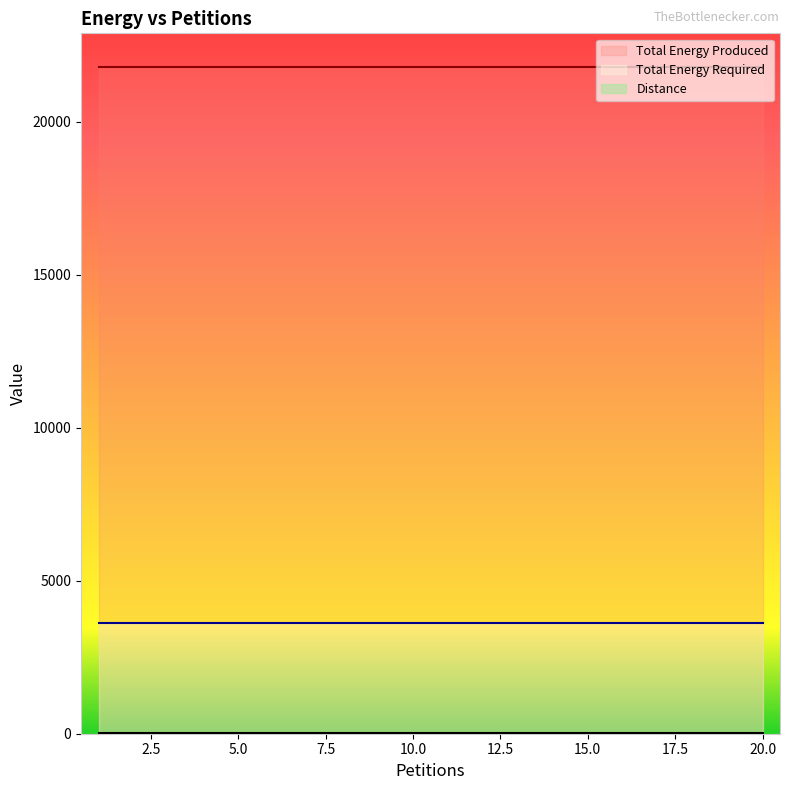

Reading left to right, list all the values displayed in this chart.

Distance: 35	35	35	35	35	35	35	35	35	35	35	35	35	35	35	35	35	35	35	35
Total Energy Produced: 21808	21808	21808	21808	21808	21808	21808	21808	21808	21808	21808	21808	21808	21808	21808	21808	21808	21808	21808	21808
Total Energy Required: 3635	3635	3635	3635	3635	3635	3635	3635	3635	3635	3635	3635	3635	3635	3635	3635	3635	3635	3635	3635